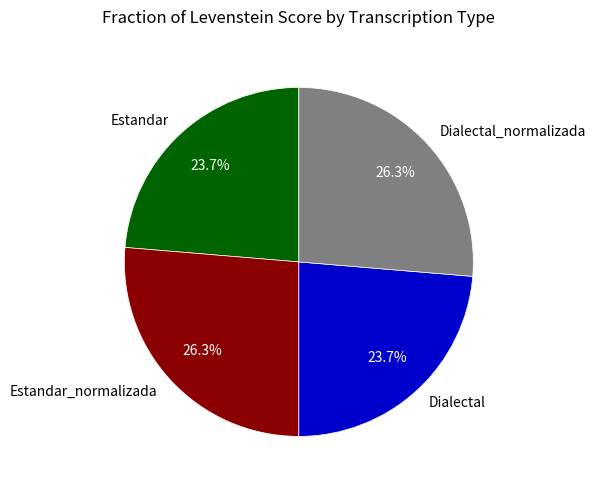

Does Estandar_normalizada represent more than half of the total?

No